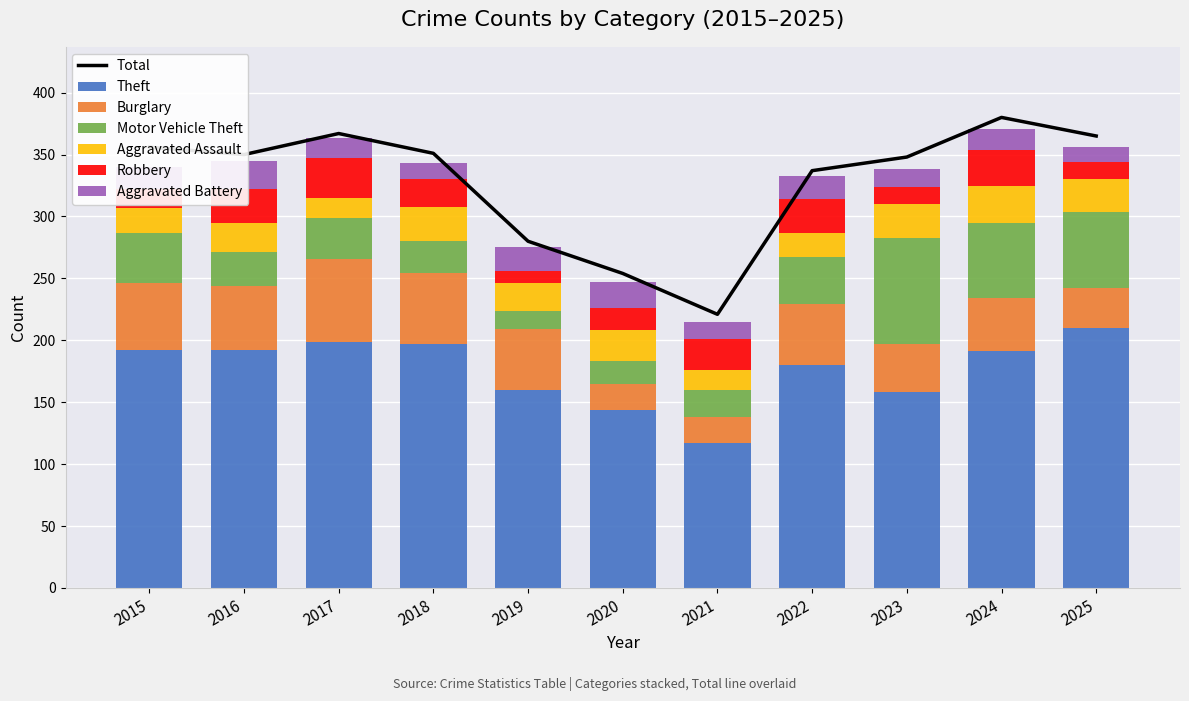

The value of Motor Vehicle Theft at 2025 is 62. True or false?

True